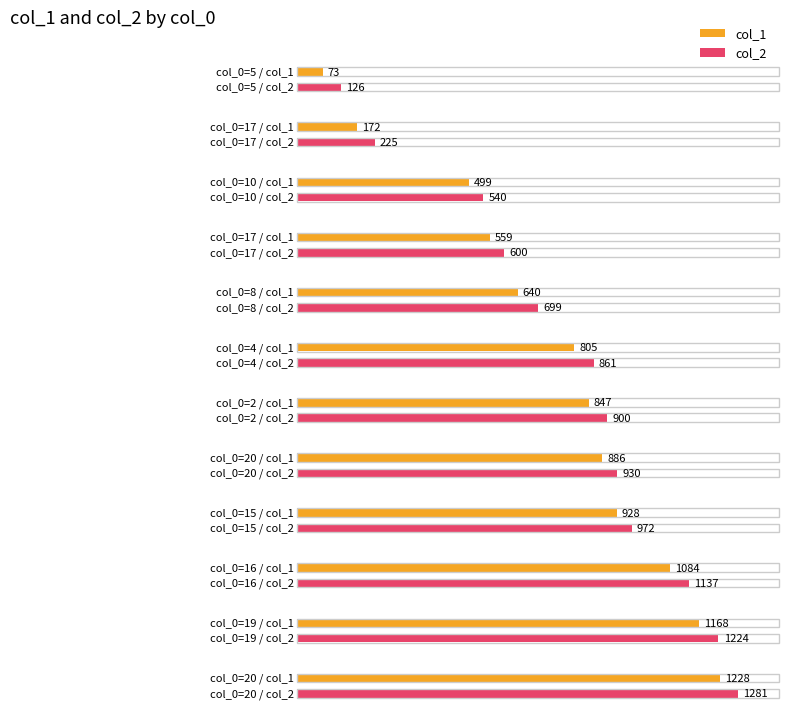

How many values in the col_2 series are below 900?

6